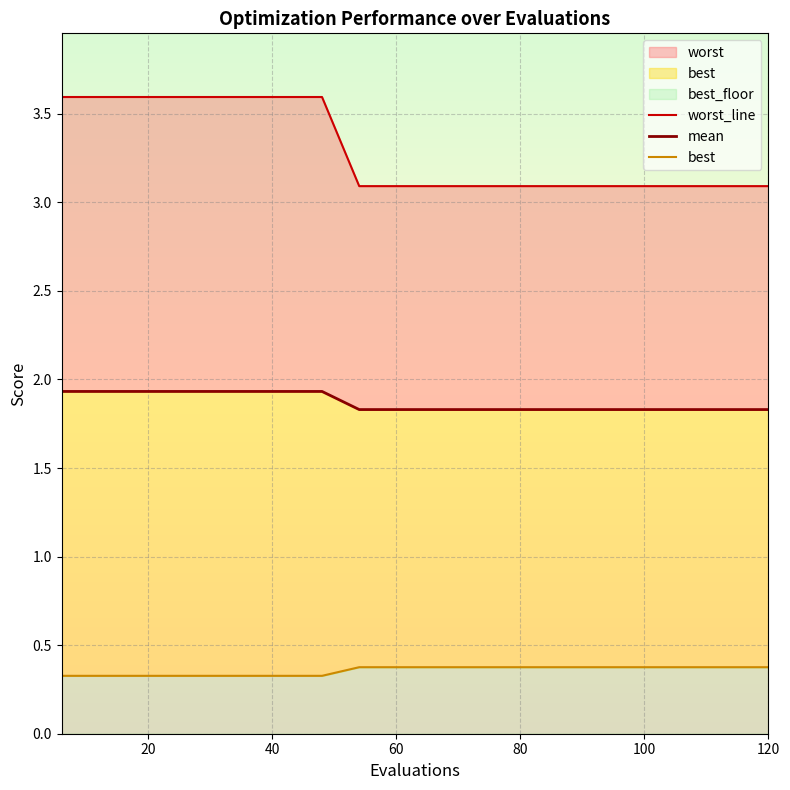

What position from the left is 120?

7